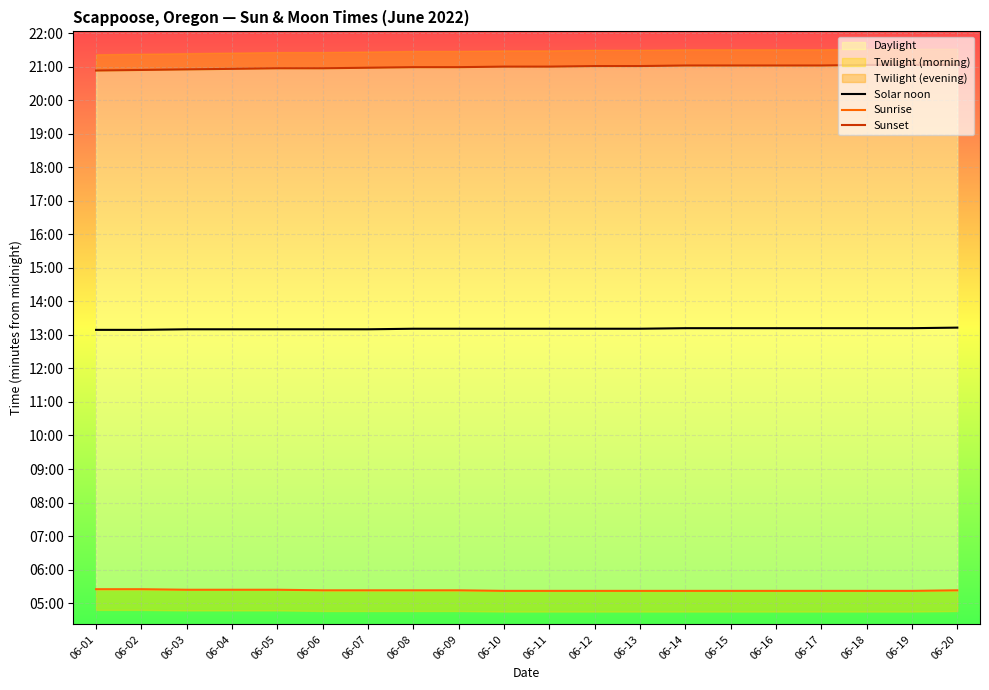

Read the Sunset value at 06-03.

1255